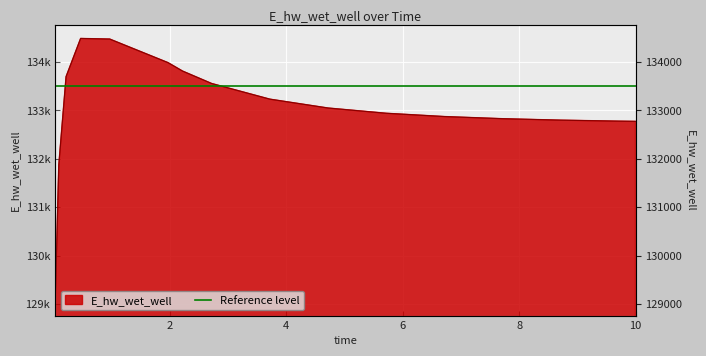

Reading left to right, list all the values displayed in this chart.

129018.6	131872.5	133699.6	134489.2	134476.7	133990.0	133815.6	133558.3	133234.6	133051.2	132942.6	132874.8	132830.3	132800.3	132779.7	132775.3